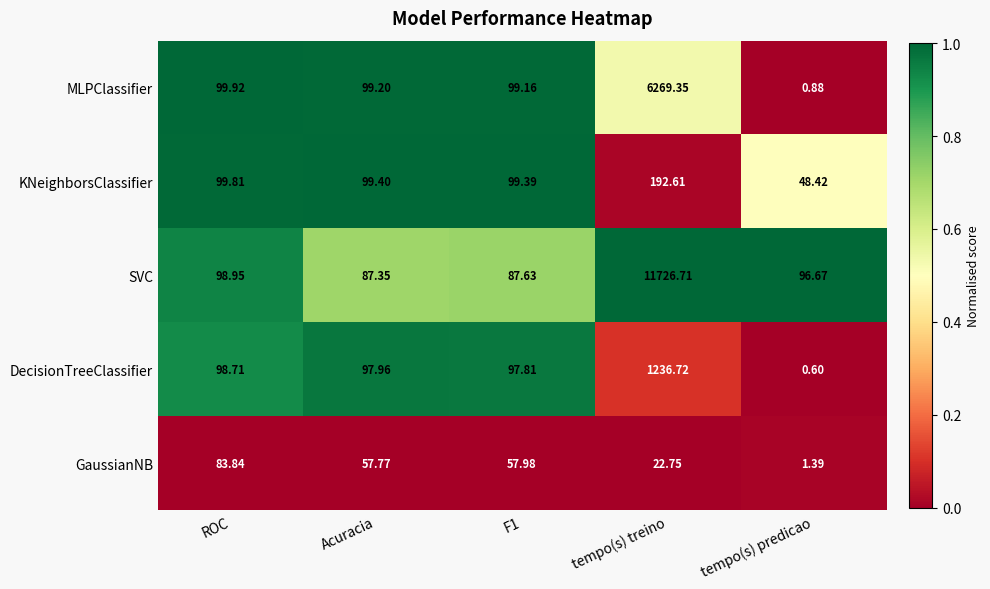

Which series has the widest spread of values?

SVC